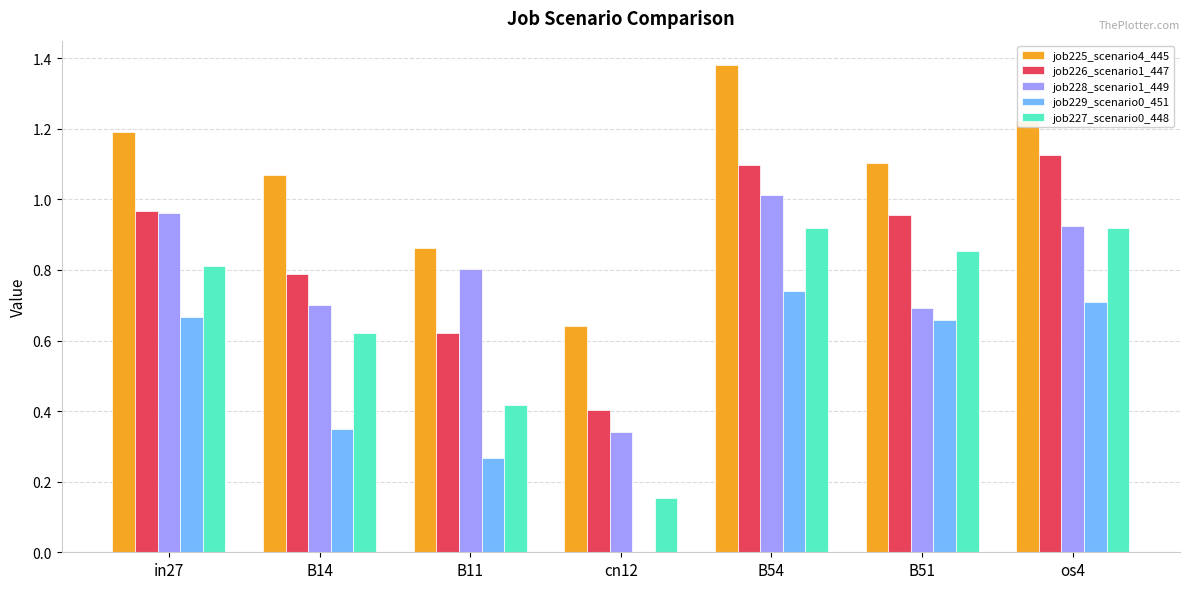

Is the value of job227_scenario0_448 at cn12 greater than the value of job229_scenario0_451 at B51?

No